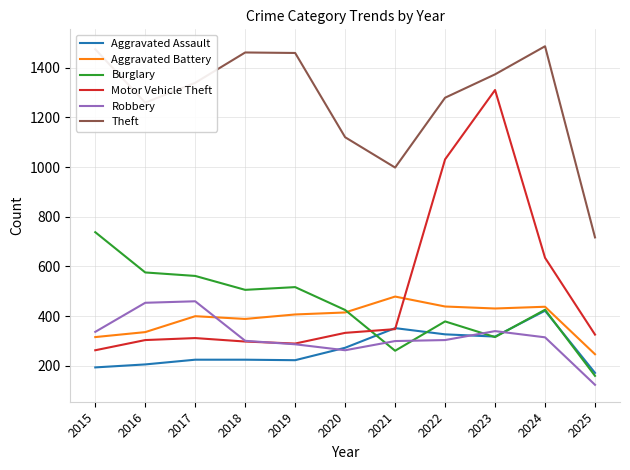

Which series changed the most between 2019 and 2021?

Theft